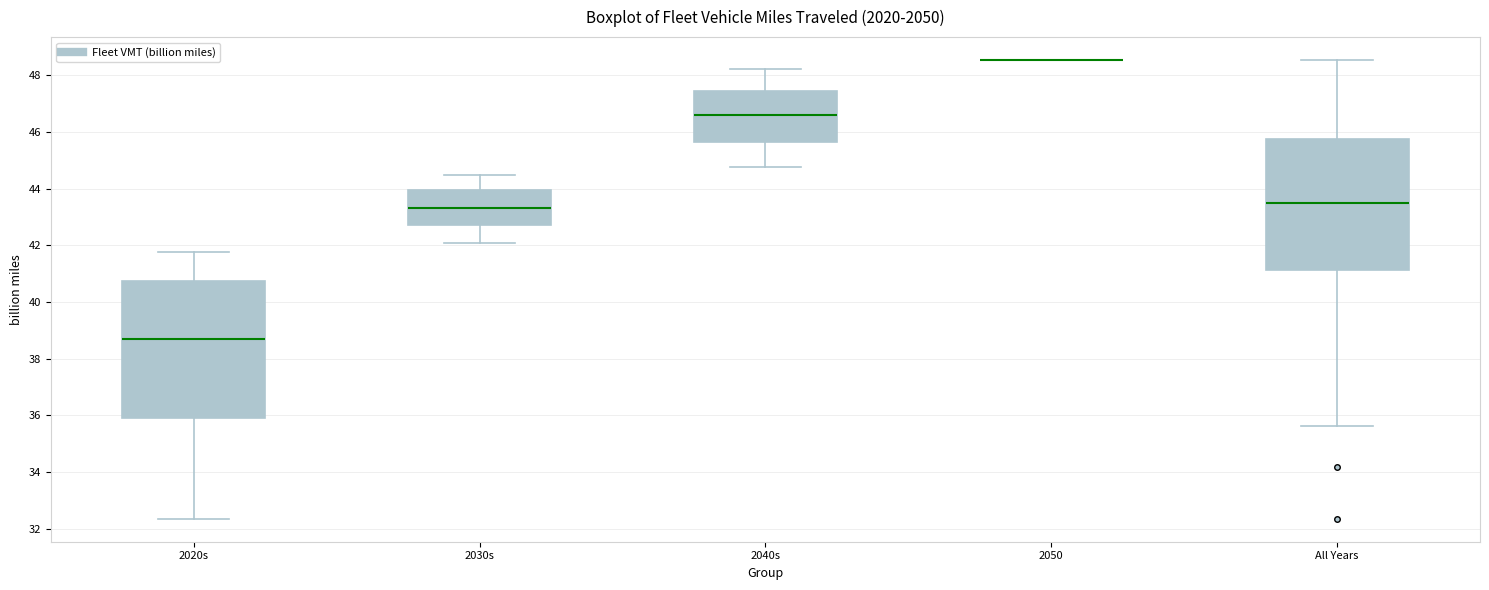

Where is the upper edge of the box for 2030s on the y-axis? The values are not printed on the chart, so give them approximately, as read against the axis.

44.0